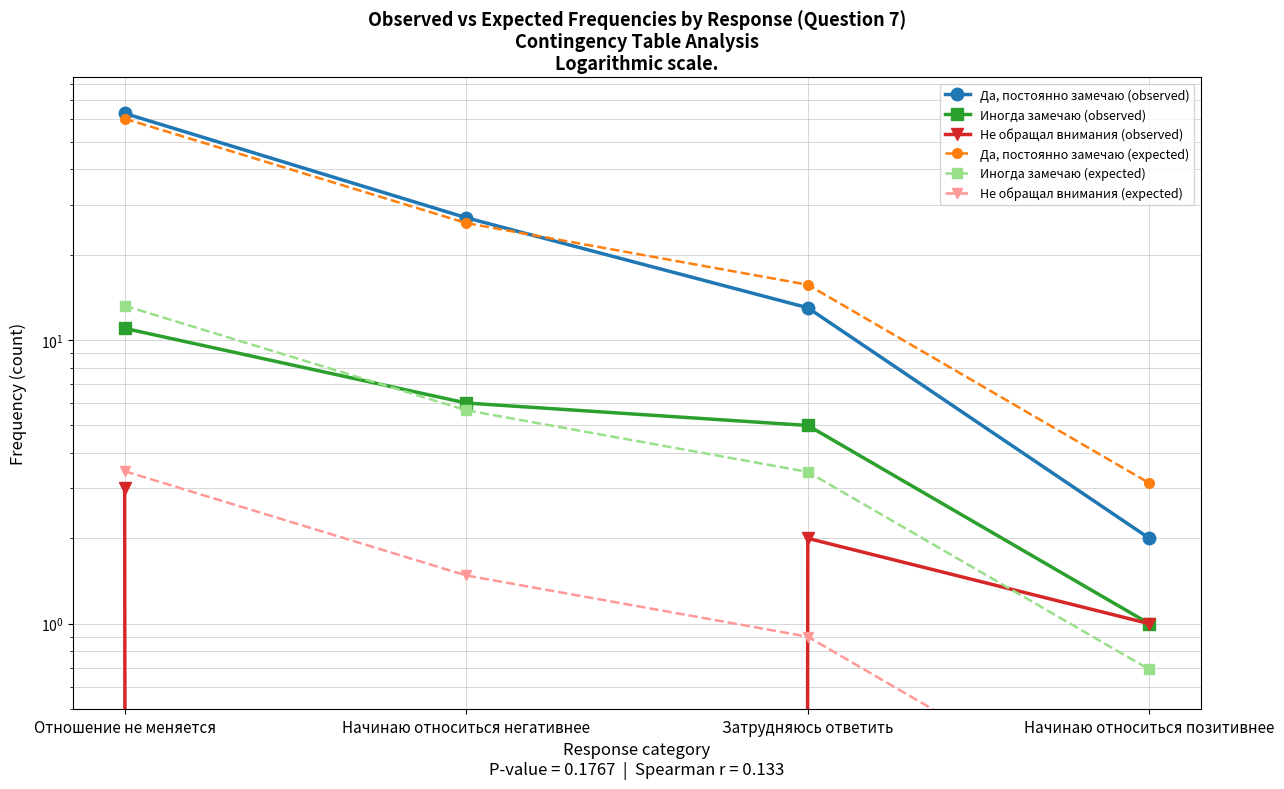

What is the approximate value of Да, постоянно замечаю (expected) at Затрудняюсь ответить?

15.7